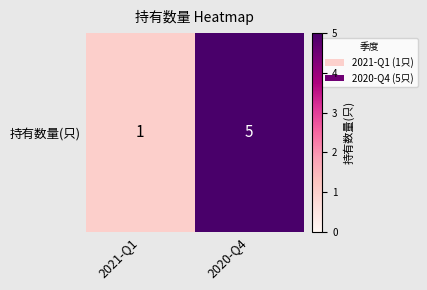

What is the difference between the maximum and minimum values?

4